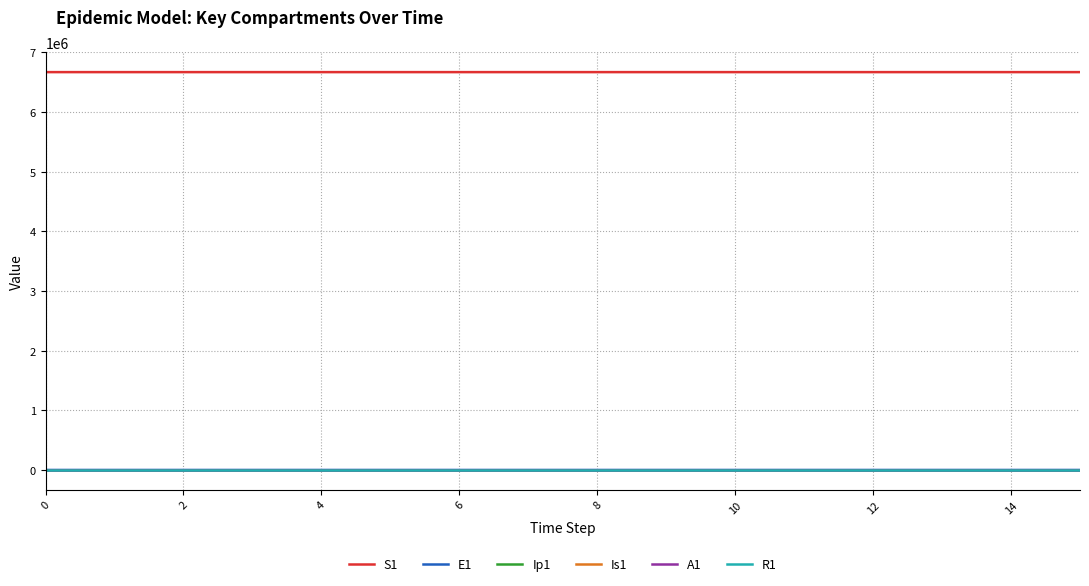

True or false: A1 and S1 cross at least once.

False